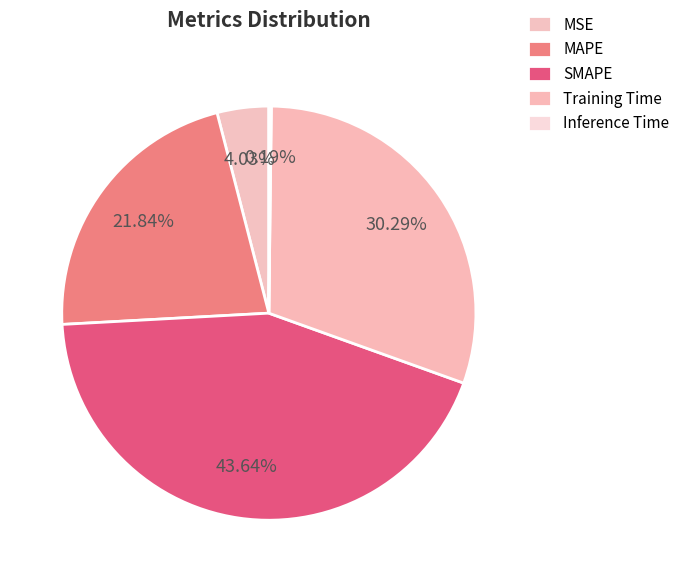

Is Training Time the majority of the pie?

No